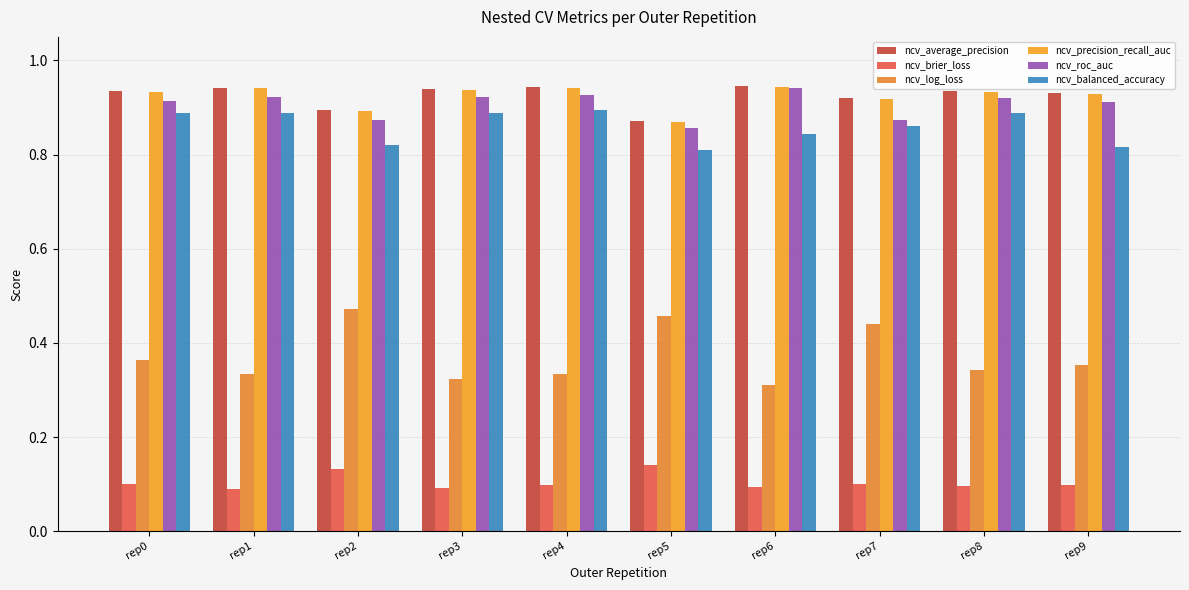

How many groups of bars are there?

10